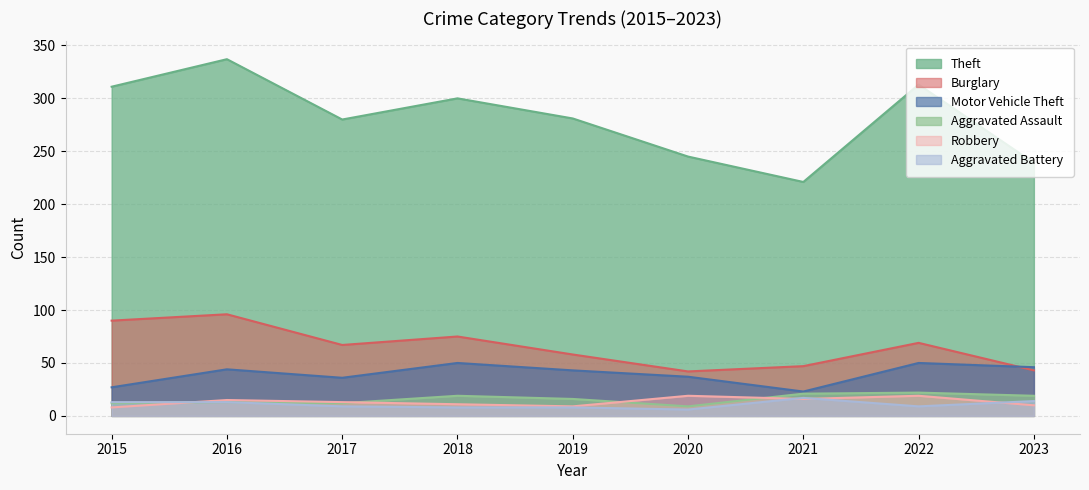

At which label does Burglary first exceed 67?

2015